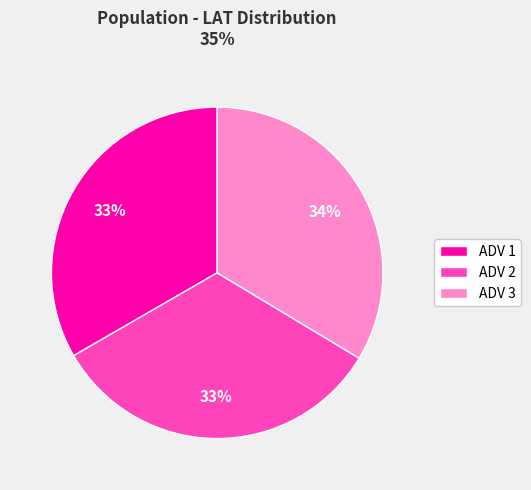

Do ADV 2 and ADV 3 together represent more than half of the pie?

Yes